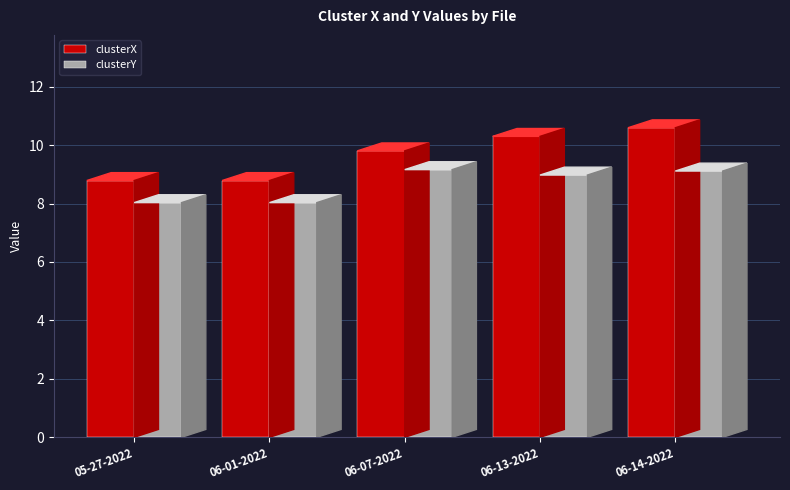

What is the sum of the clusterX values at 06-14-2022 and 06-07-2022?

20.4